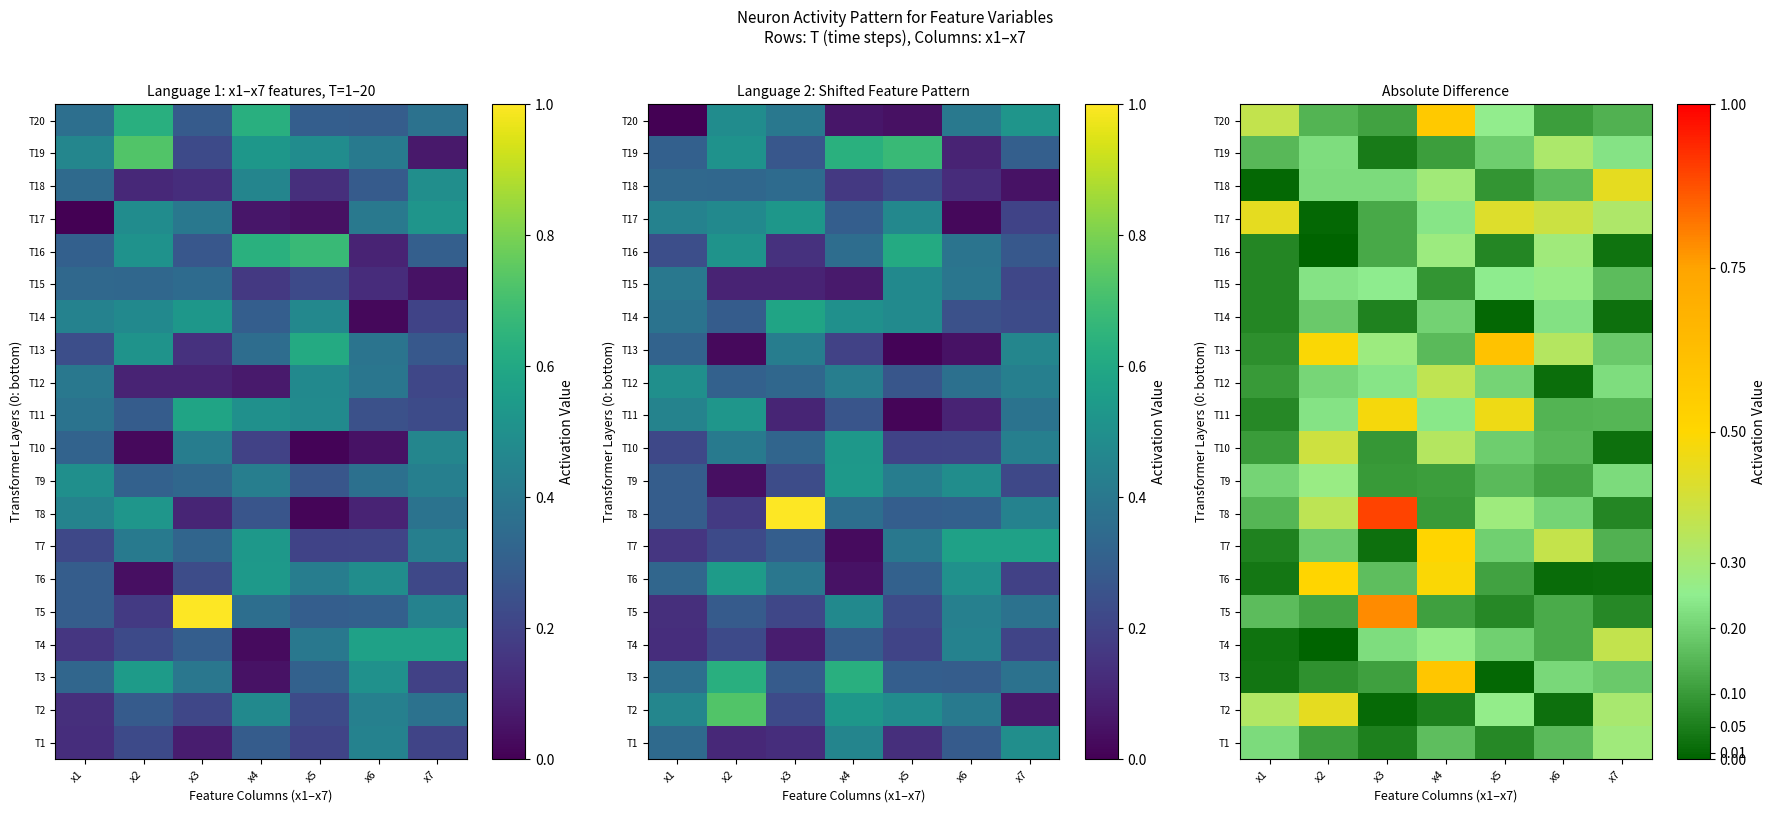

At which label does T3 reach its peak?

x4